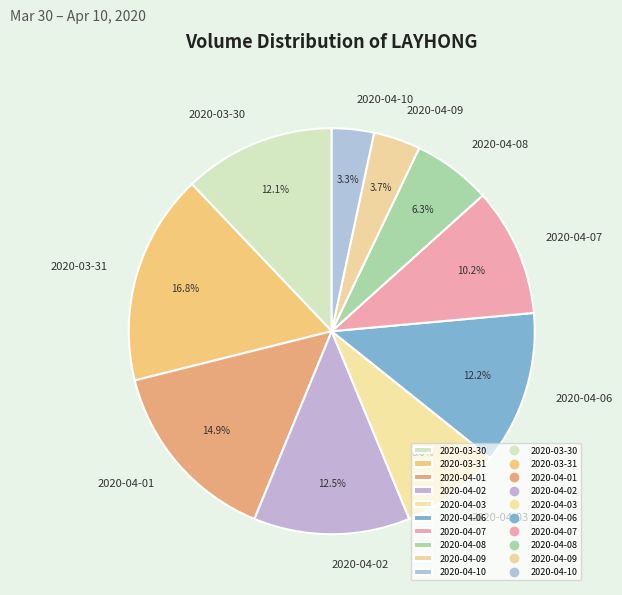

What is the largest slice in the pie chart?

2020-03-31